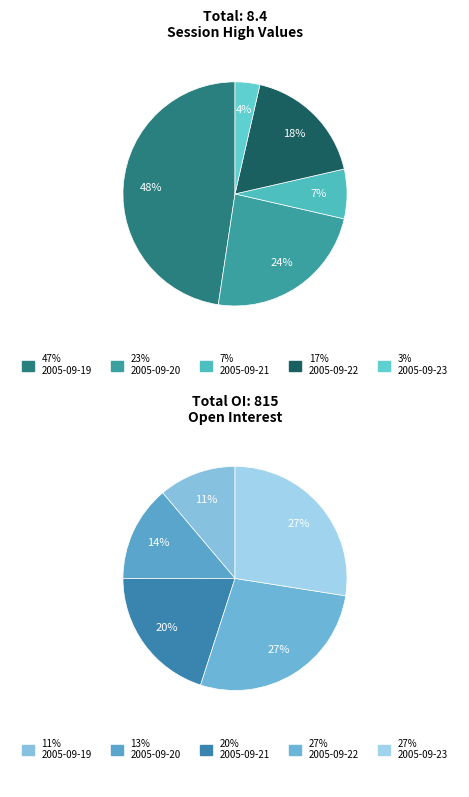

How many slices are in this pie chart?

5